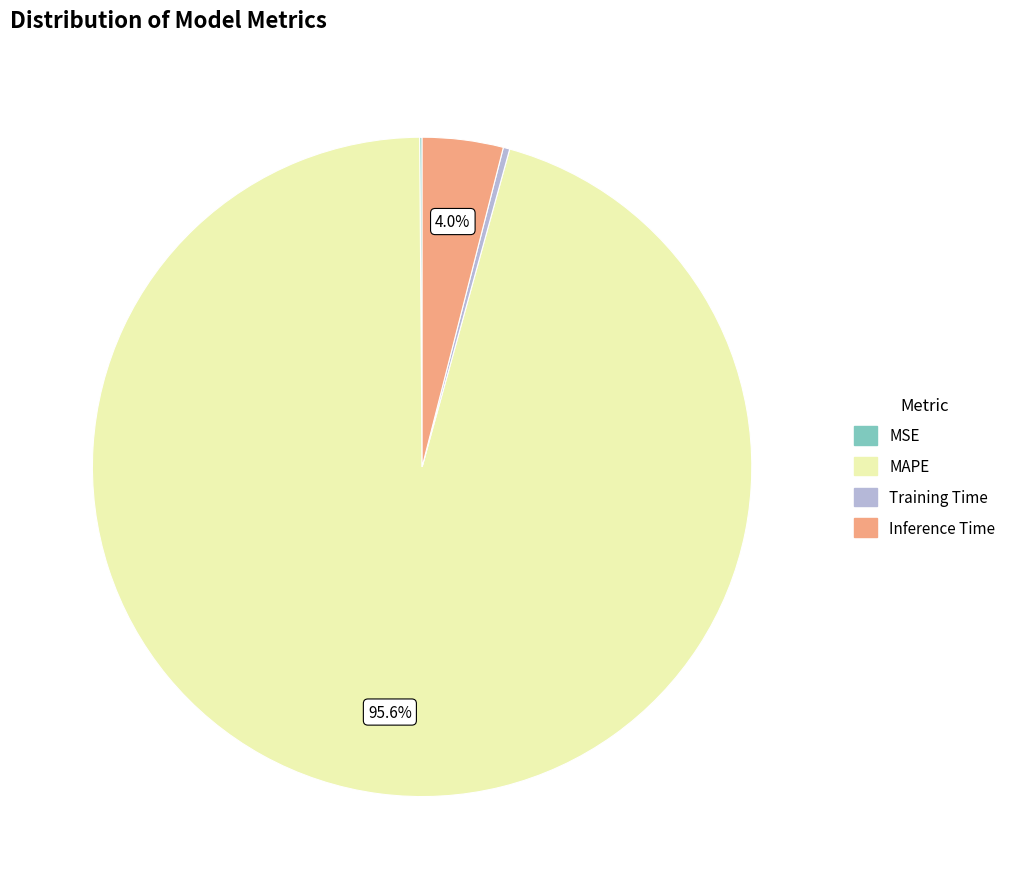

Does Training Time account for over 50% of the chart?

No